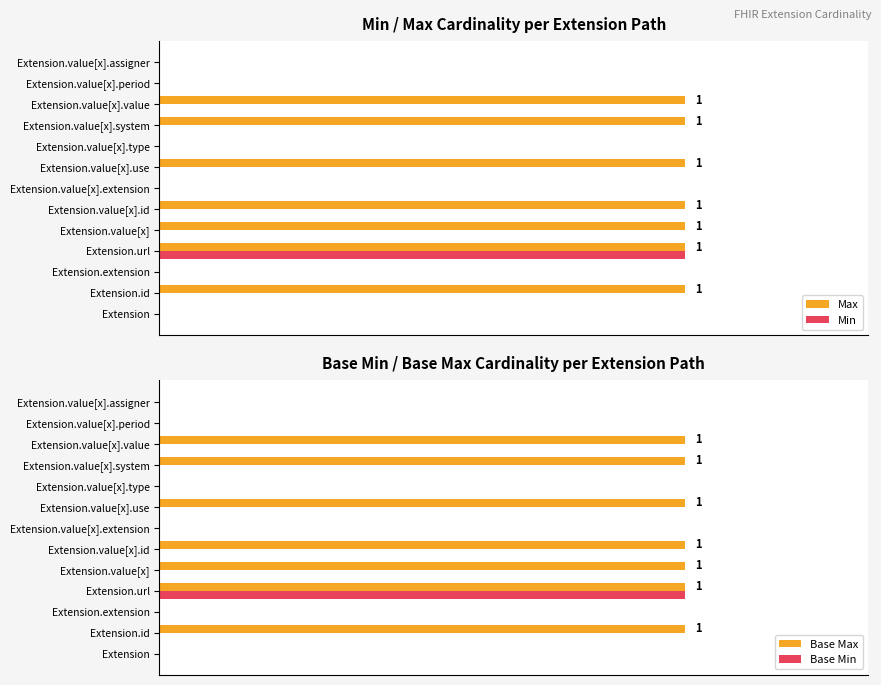

What is the sum of all Base Max values?

7